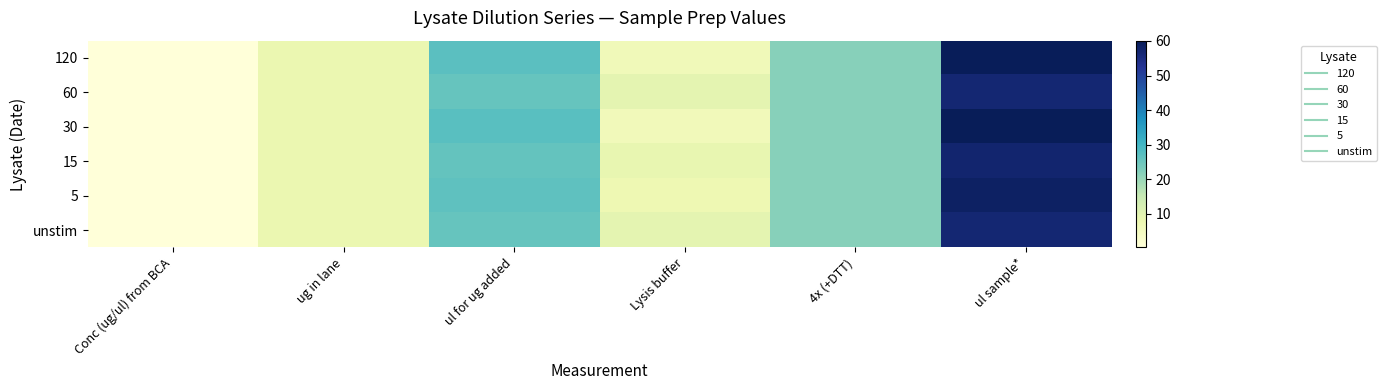

What is the spread (max minus min) of values at ul sample*?

3.5